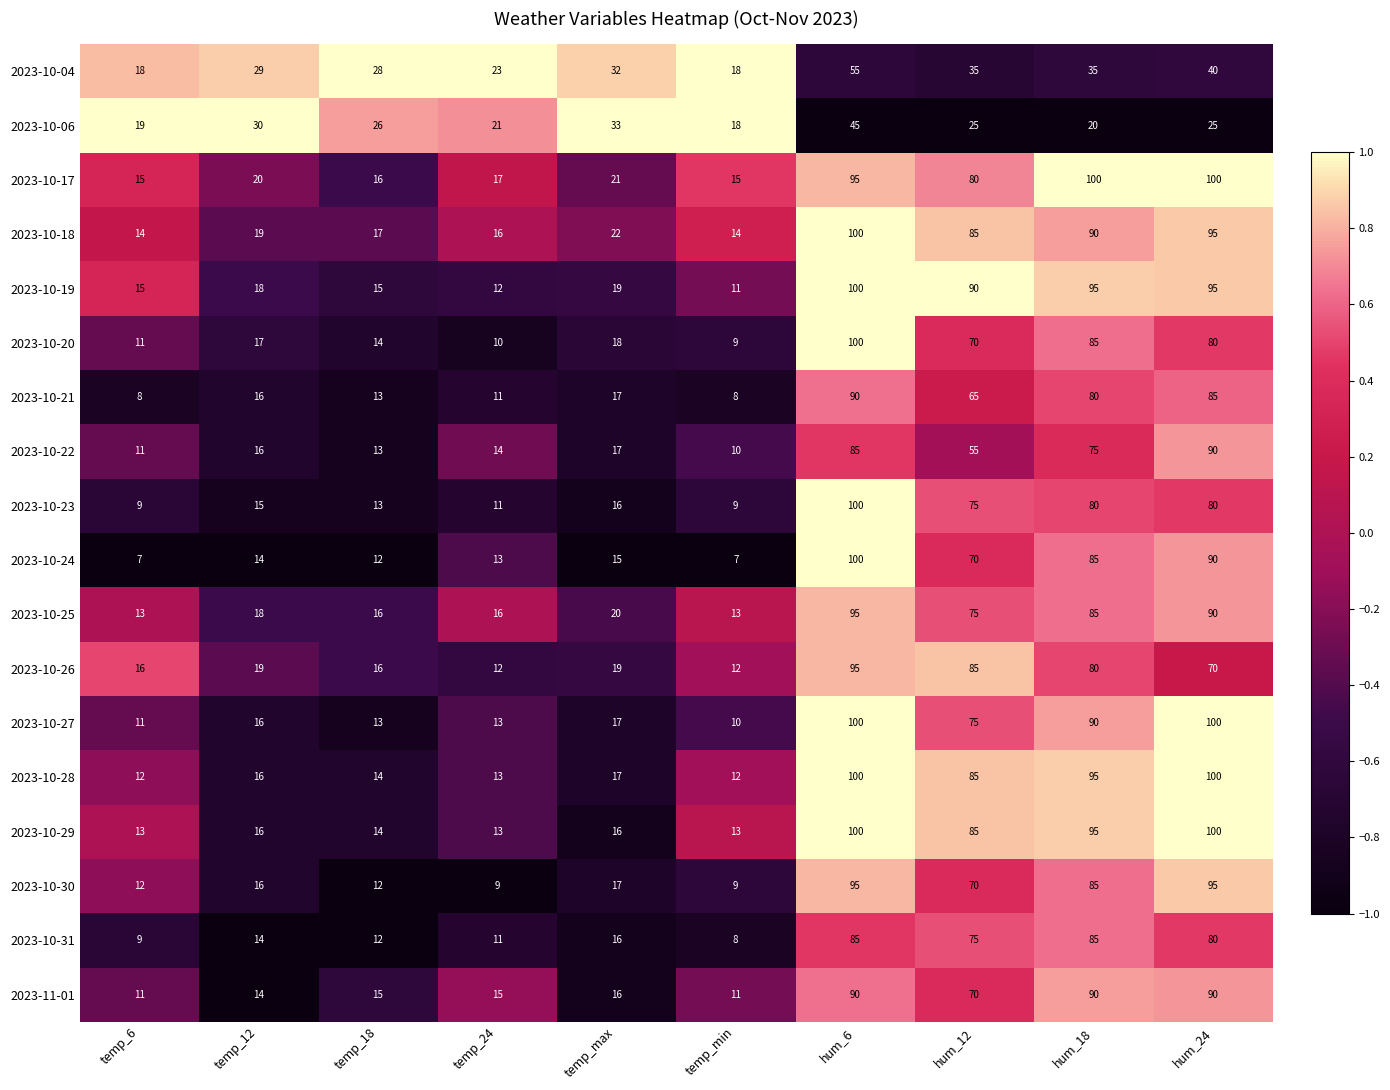

Which series has the widest spread of values?

2023-10-24